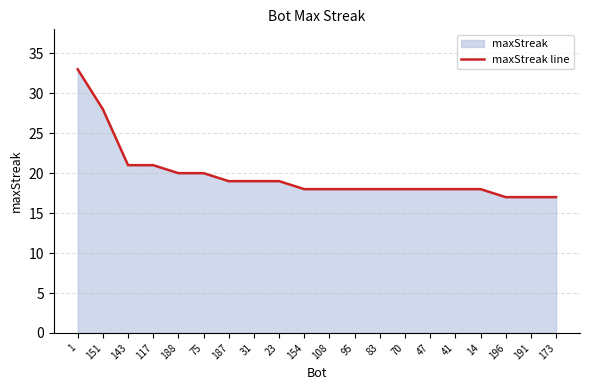

What is the value of the 3rd point from the left?

21